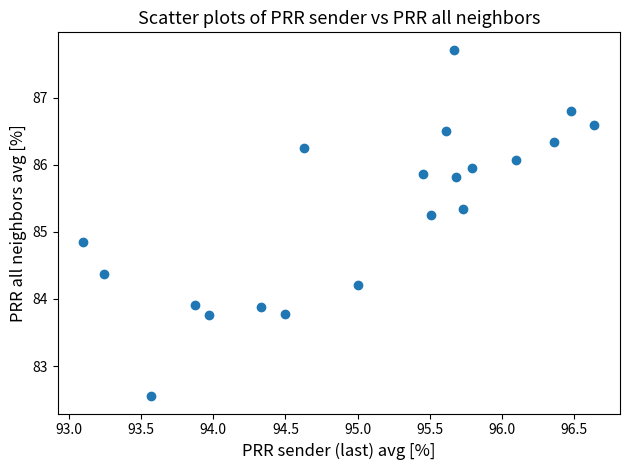

What is the range of X values (max minus min)?

3.5